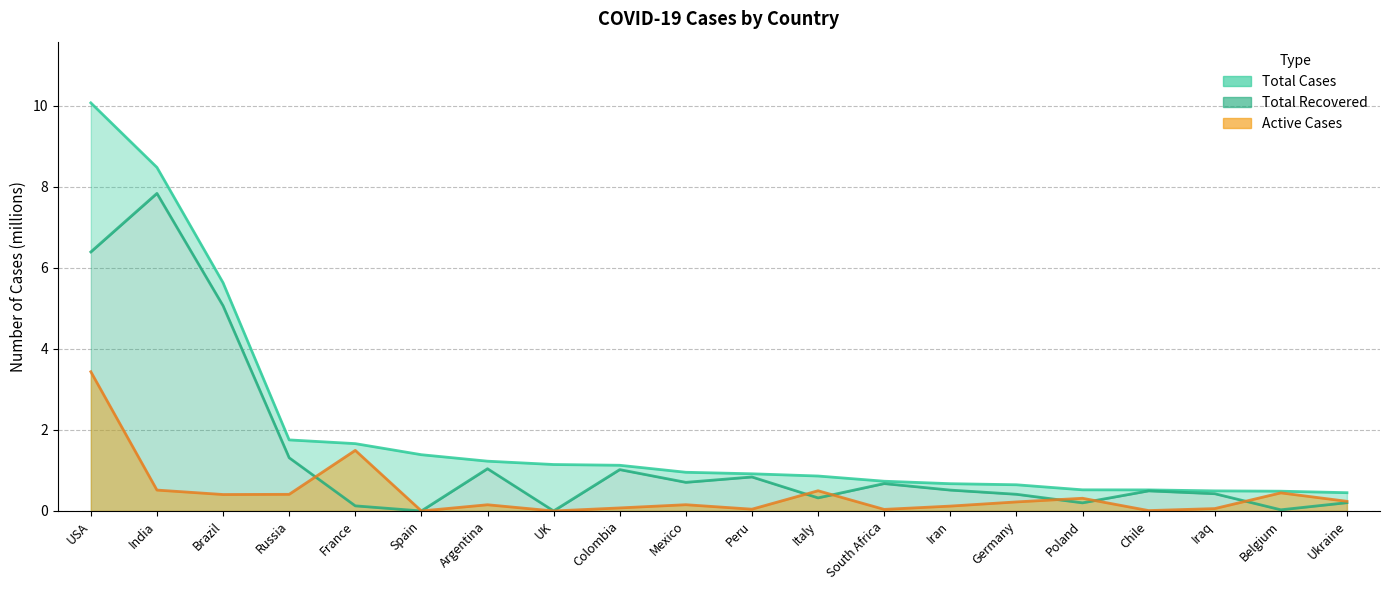

Is it true that the value at Poland is 0.2?

True